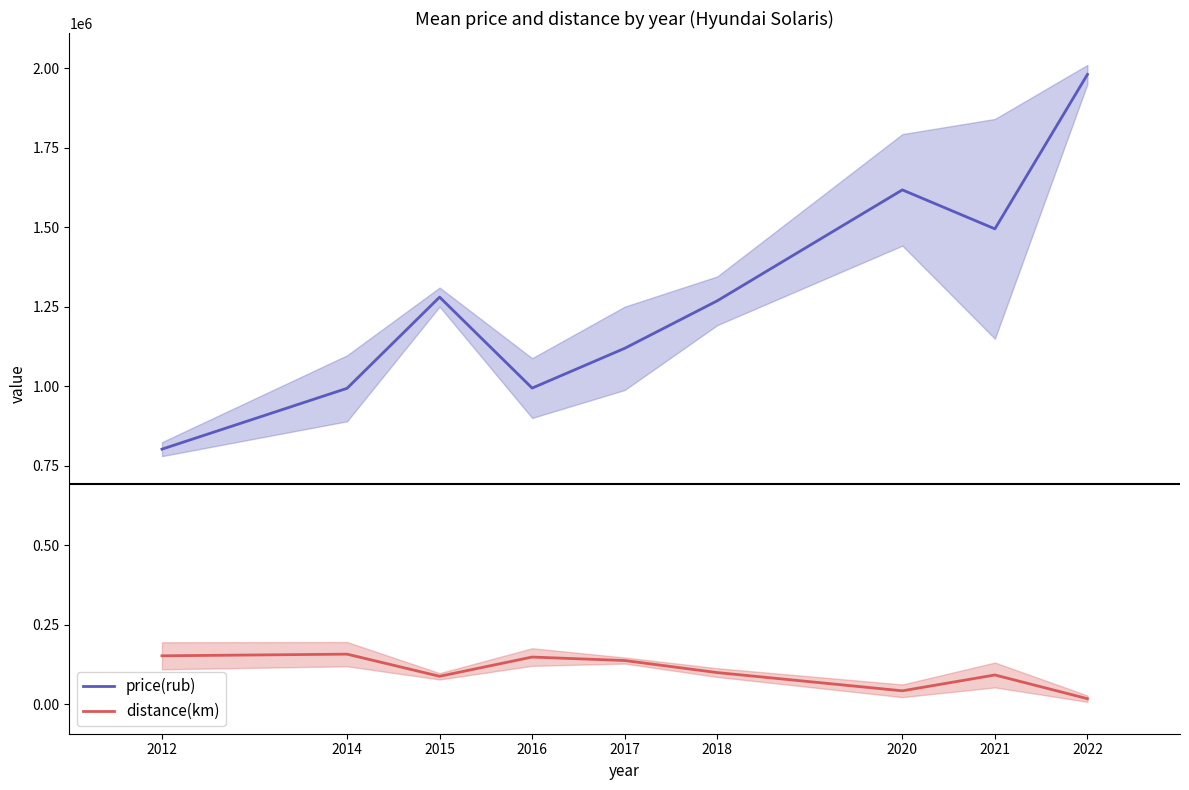

At 2012, list the series in order from largest to smallest.

price(rub), distance(km)